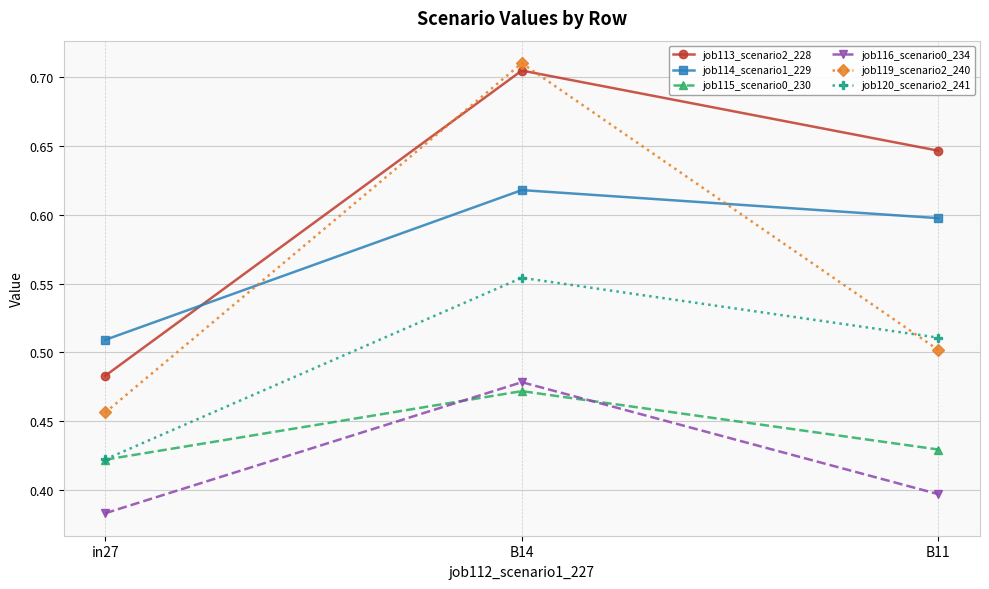

At how many categories does at least one series exceed 0?

3